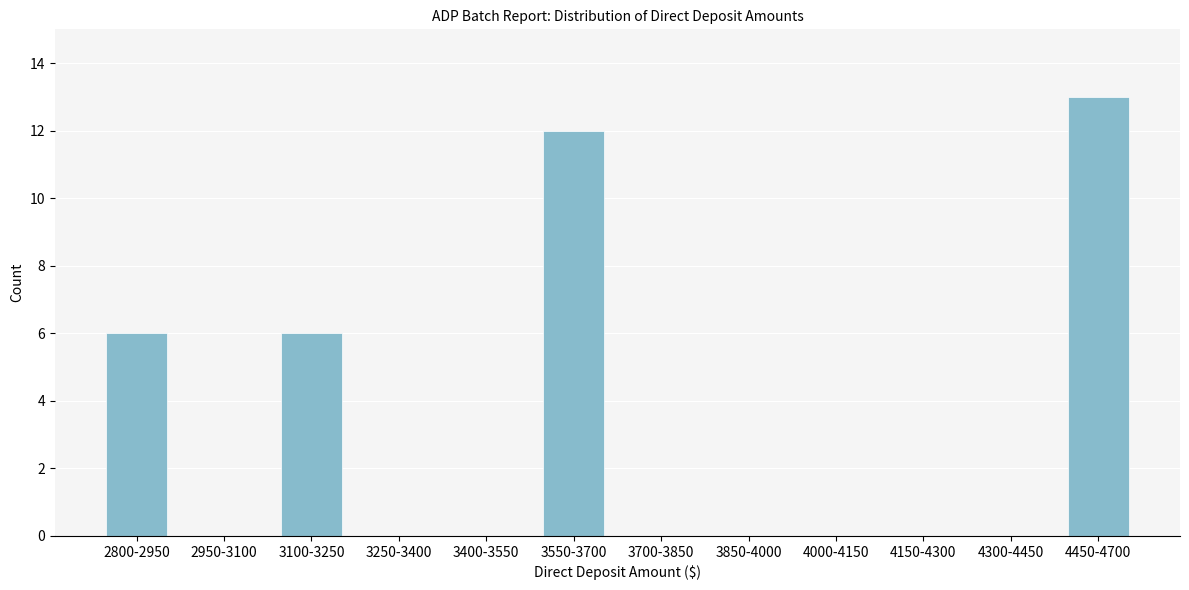

Reading right to left, list all the values displayed in this chart.

4450-4700=13	4300-4450=0	4150-4300=0	4000-4150=0	3850-4000=0	3700-3850=0	3550-3700=12	3400-3550=0	3250-3400=0	3100-3250=6	2950-3100=0	2800-2950=6